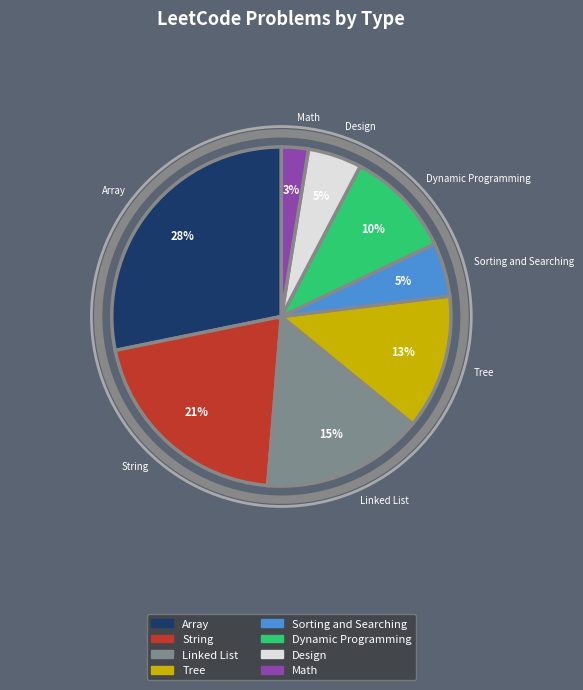

Count the number of slices in the pie.

8